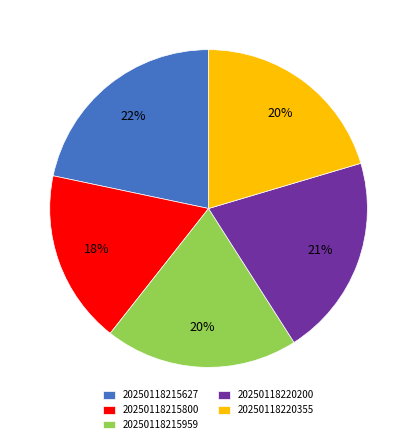

Is the sum of 20250118220355 and 20250118215959 greater than half?

No